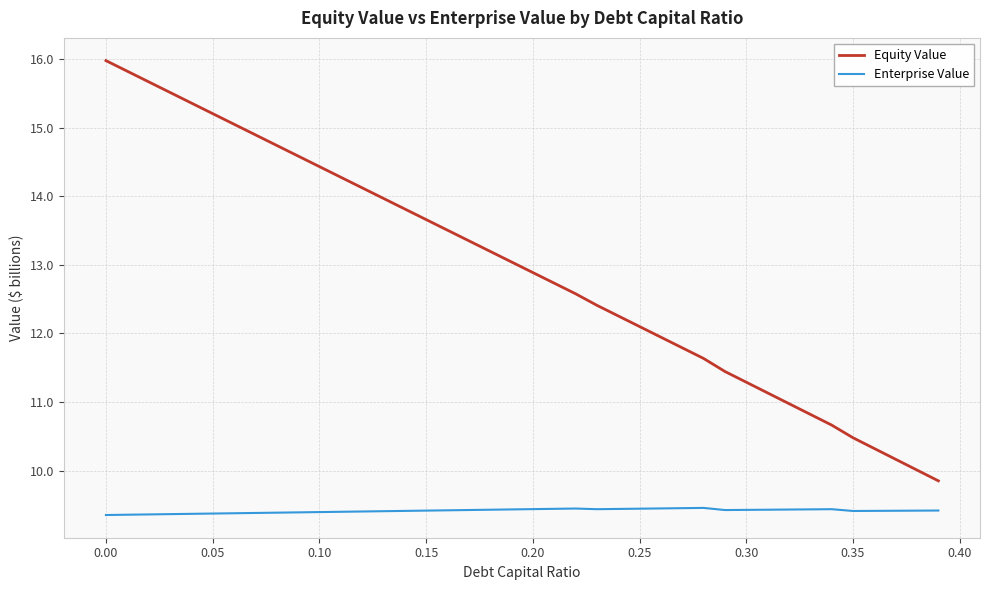

Which series has the largest total across all categories?

Equity Value